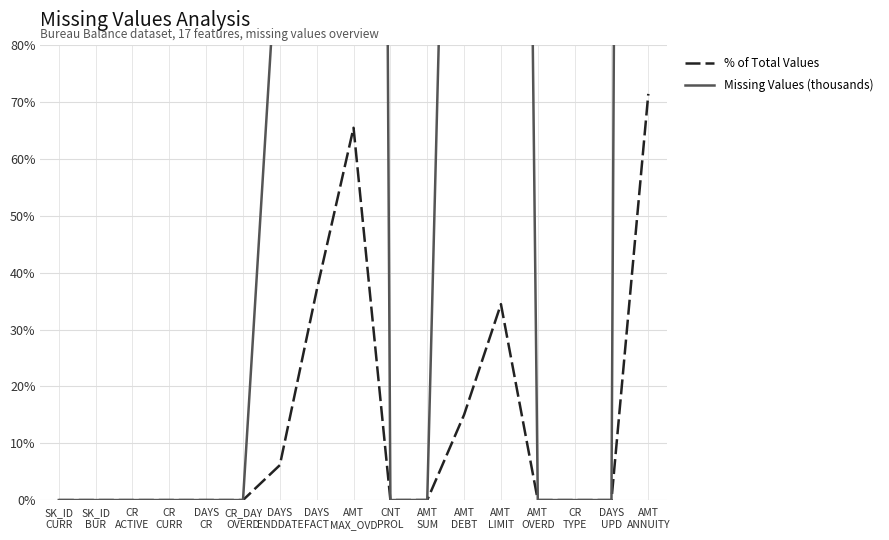

The Missing Values (thousands) series shows 148.8 at DAYS
ENDDATE. True or false?

False